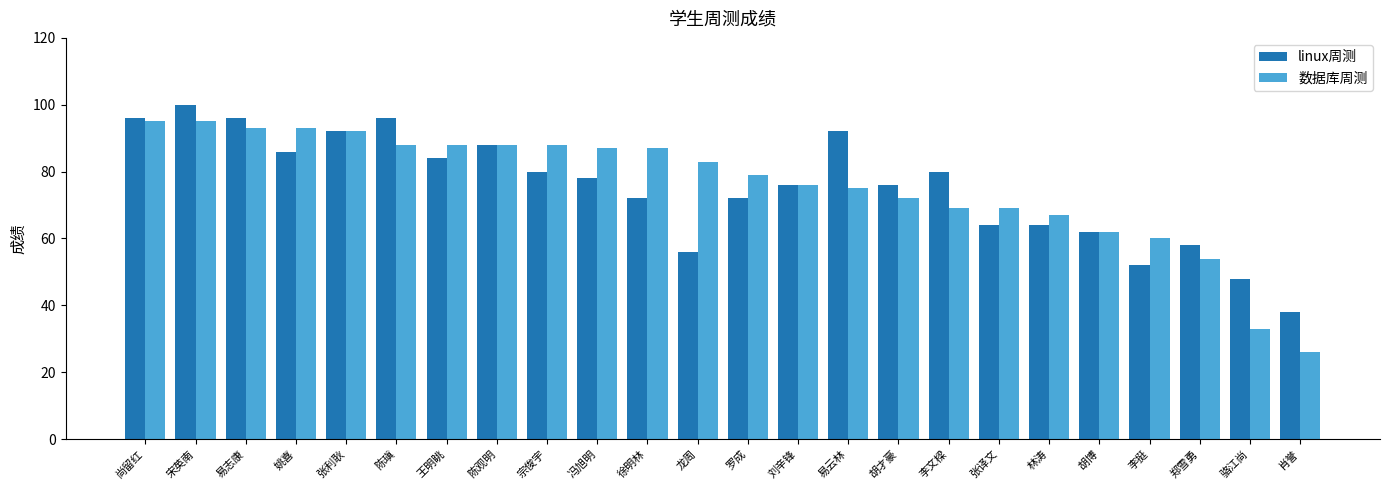

At which category is the sum across all series the highest?

宋英南